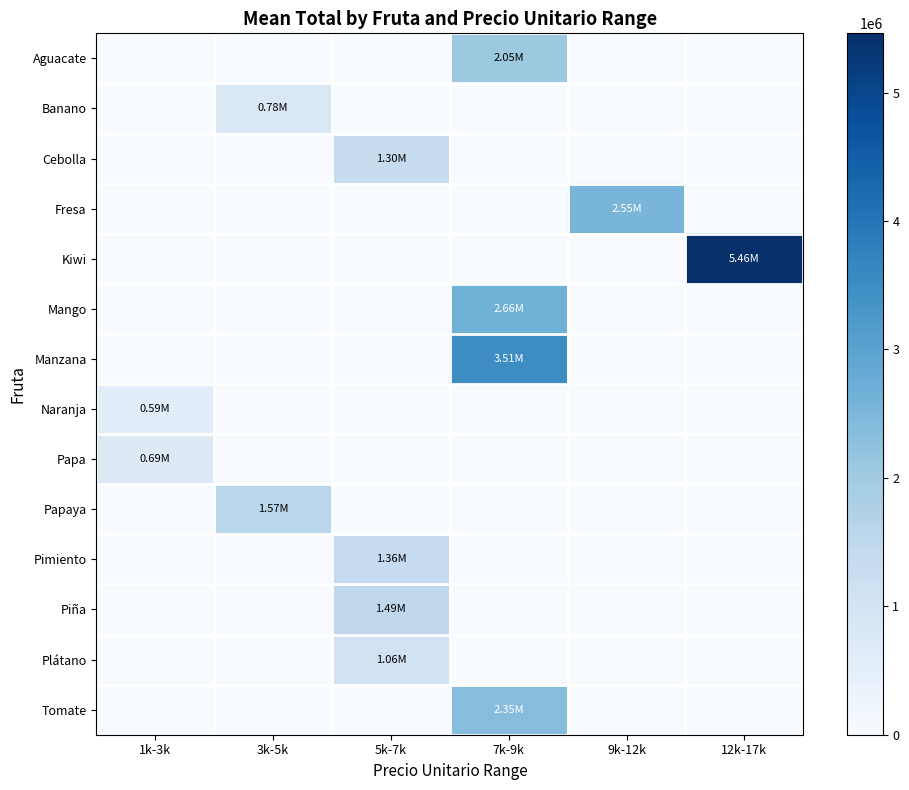

At how many categories does at least one series exceed 2293251?

3